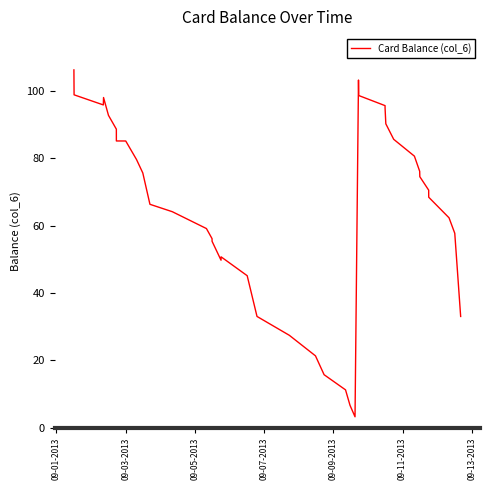

What is the minimum value shown in the chart?

3.3